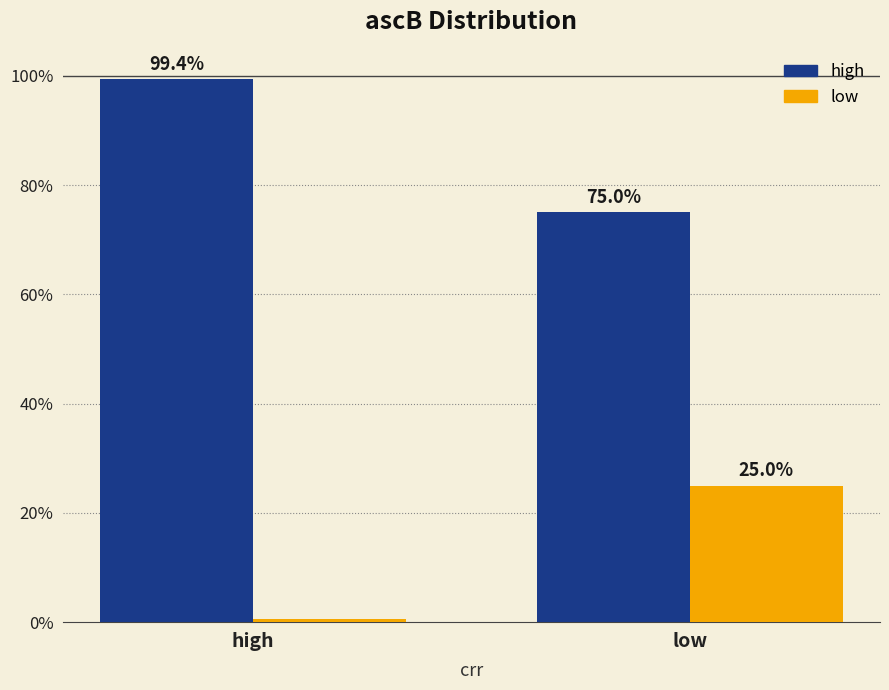

The high series shows 0.8 at low. True or false?

True